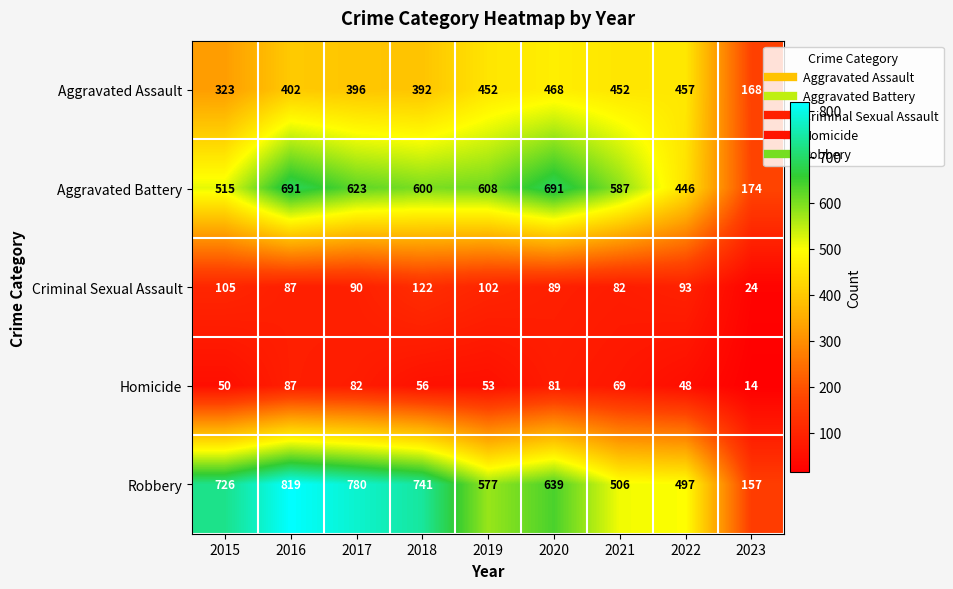

At how many categories does at least one series exceed 253?

8